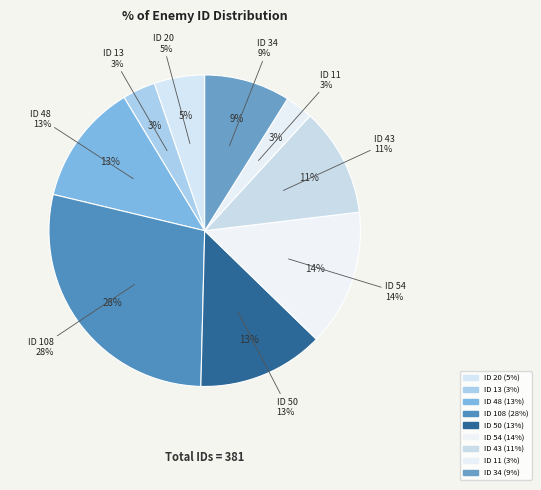

Is there a majority slice in this chart?

No